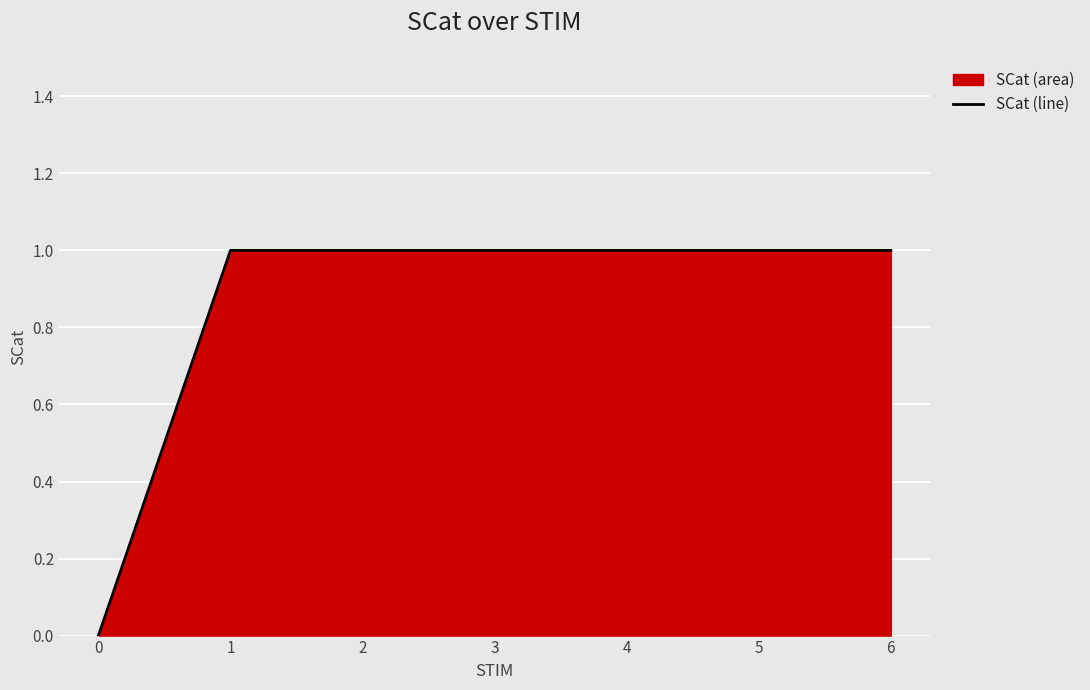

True or false: there are more than 1 points higher than both neighbors.

False